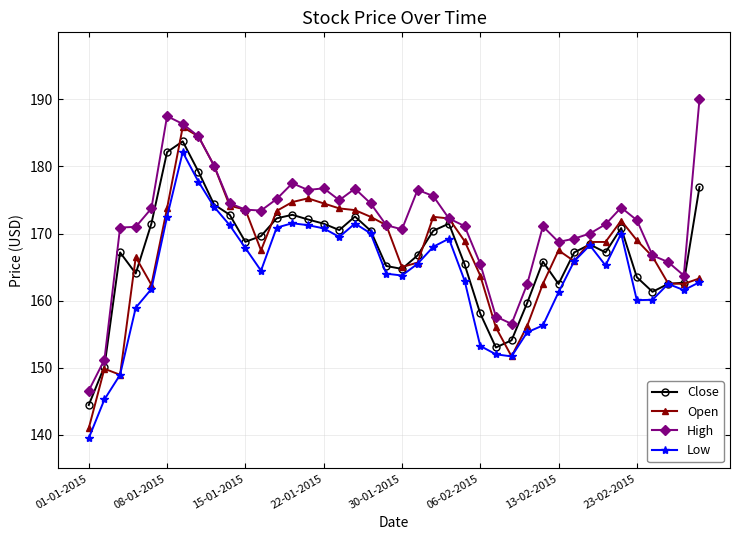

Rank the series by their maximum value, from lowest to highest.

Low, Close, Open, High